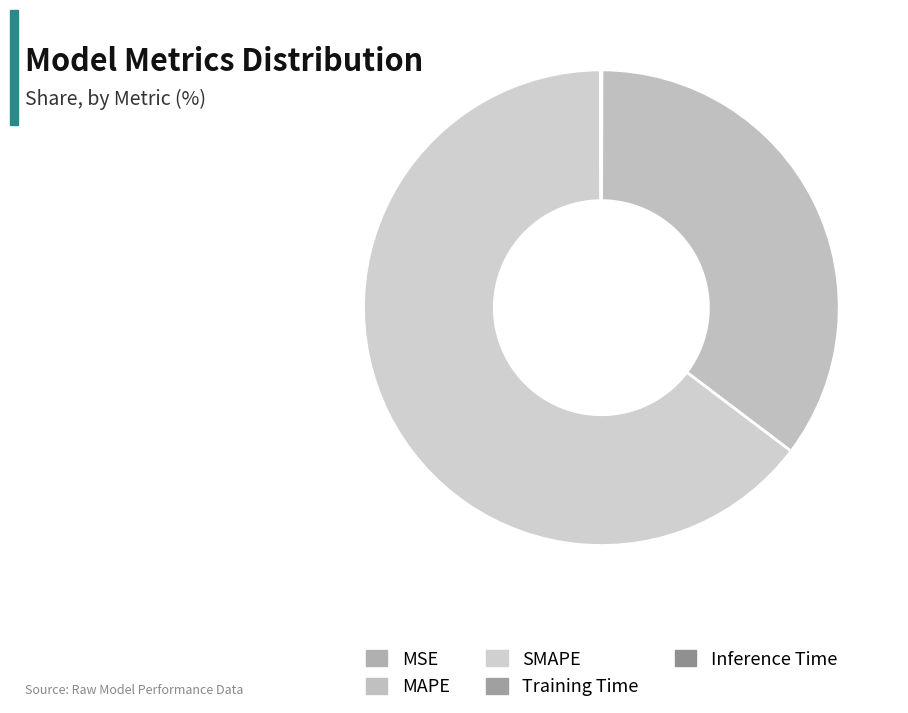

How many slices are in this pie chart?

5